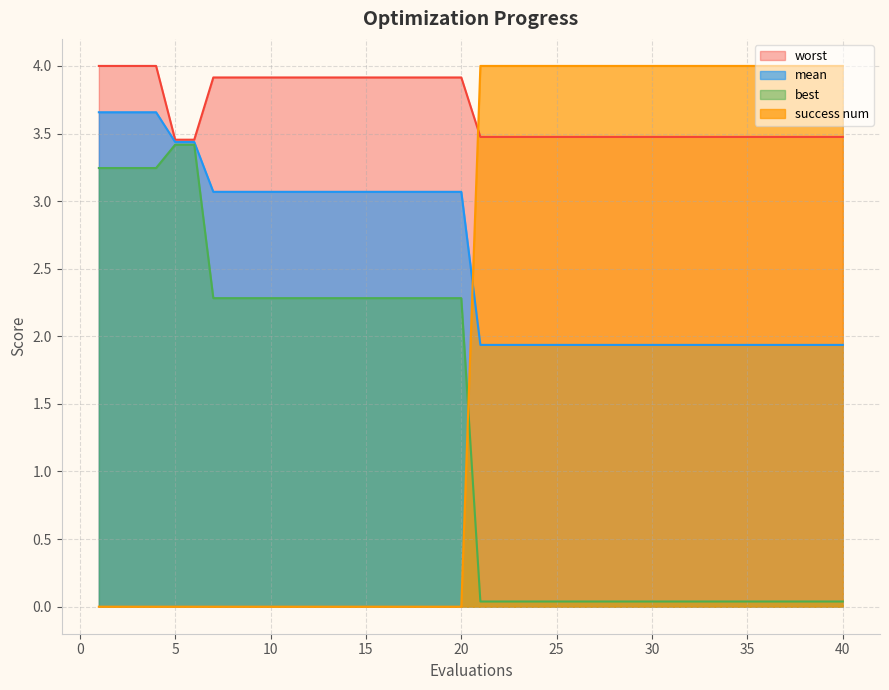

How many data points in mean are less than 3?

20